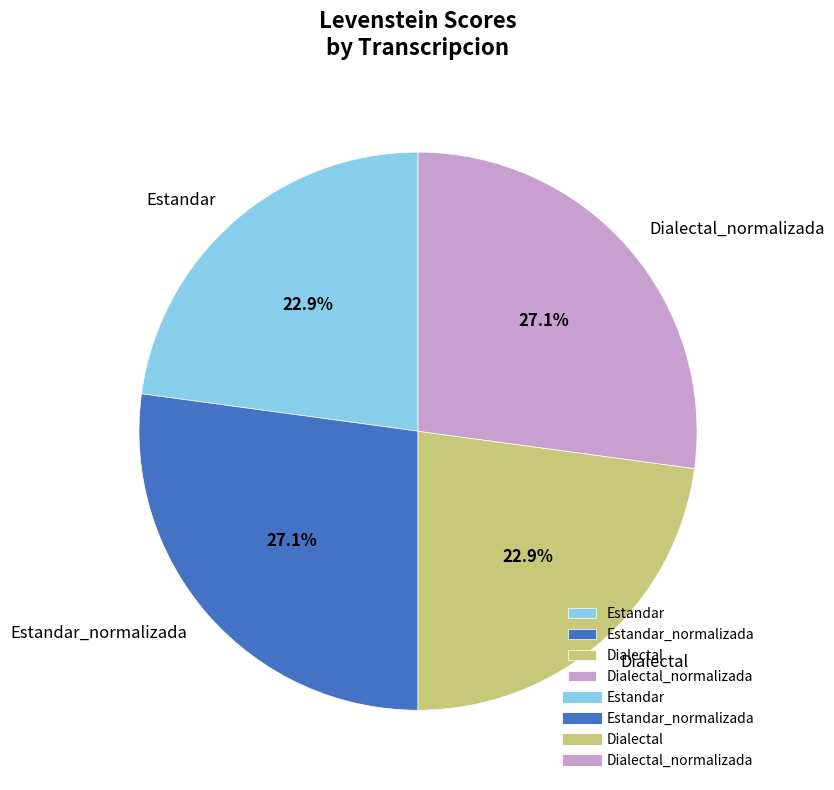

Is there any slice that represents more than half of the pie?

No